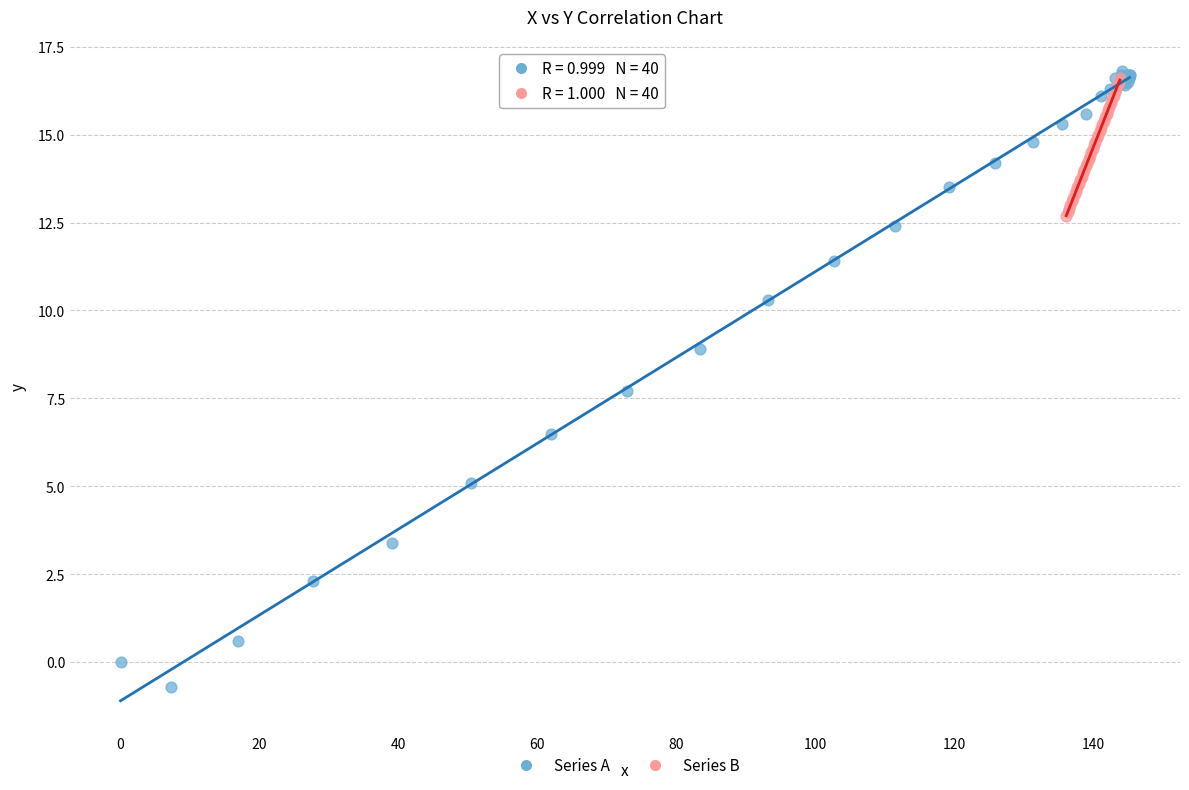

What are all the series names shown in the legend?

Series A, Series B